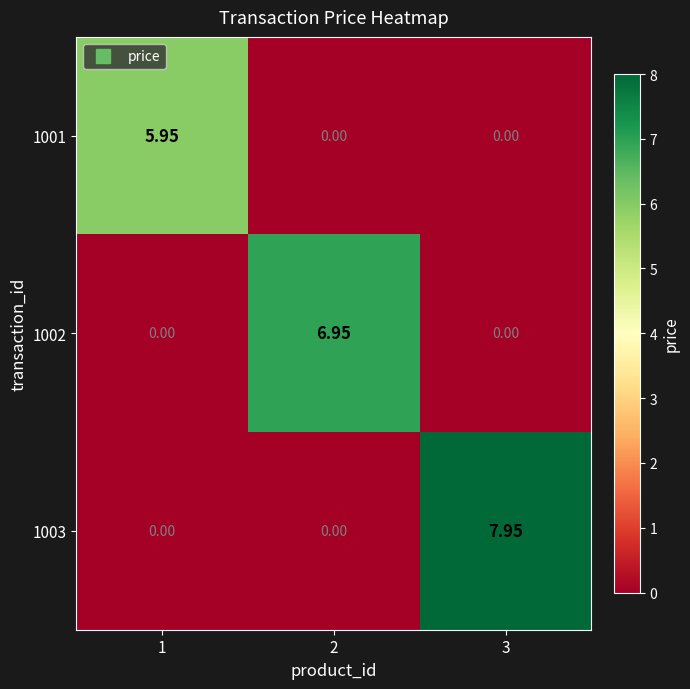

Reading right to left, extract all data points from this chart.

1001: 3=0.0	2=0.0	1=6.0
1002: 3=0.0	2=7.0	1=0.0
1003: 3=8.0	2=0.0	1=0.0